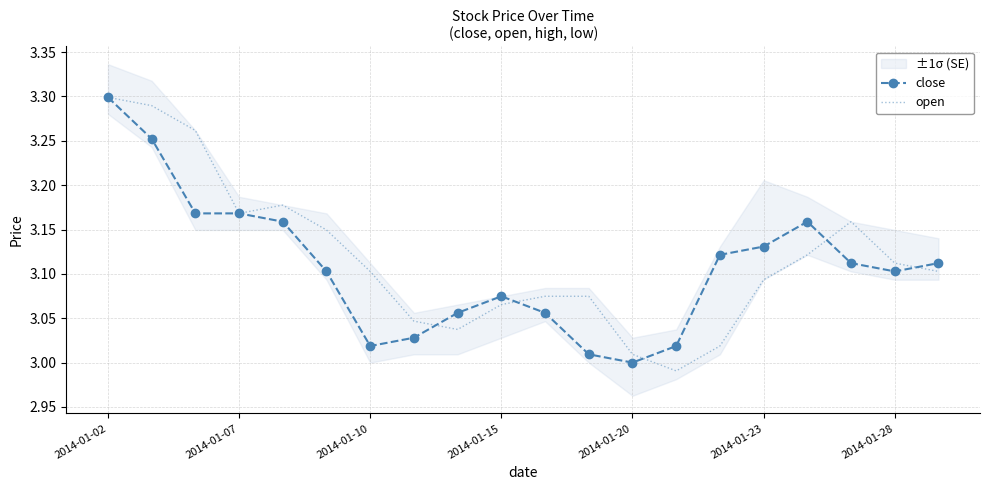

Is it true that close equals 2.1 at 2014-01-02?

False